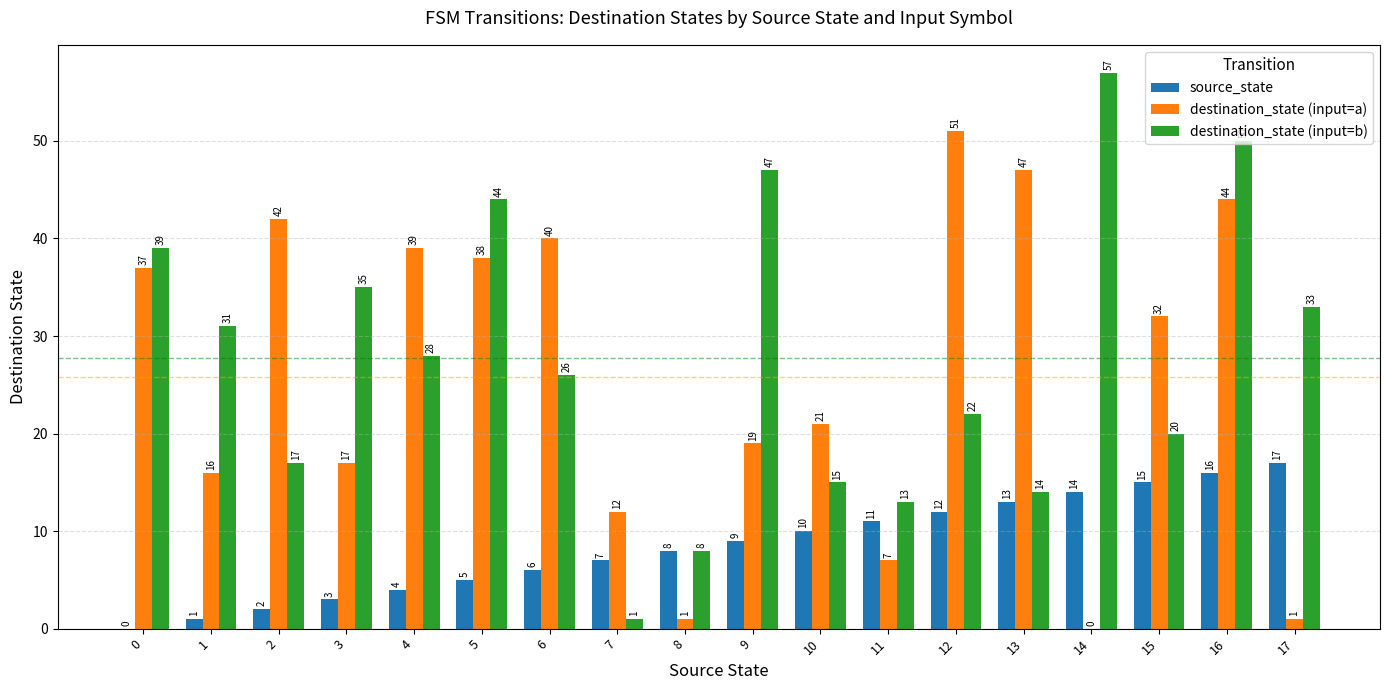

How many categories are shown in the chart?

18